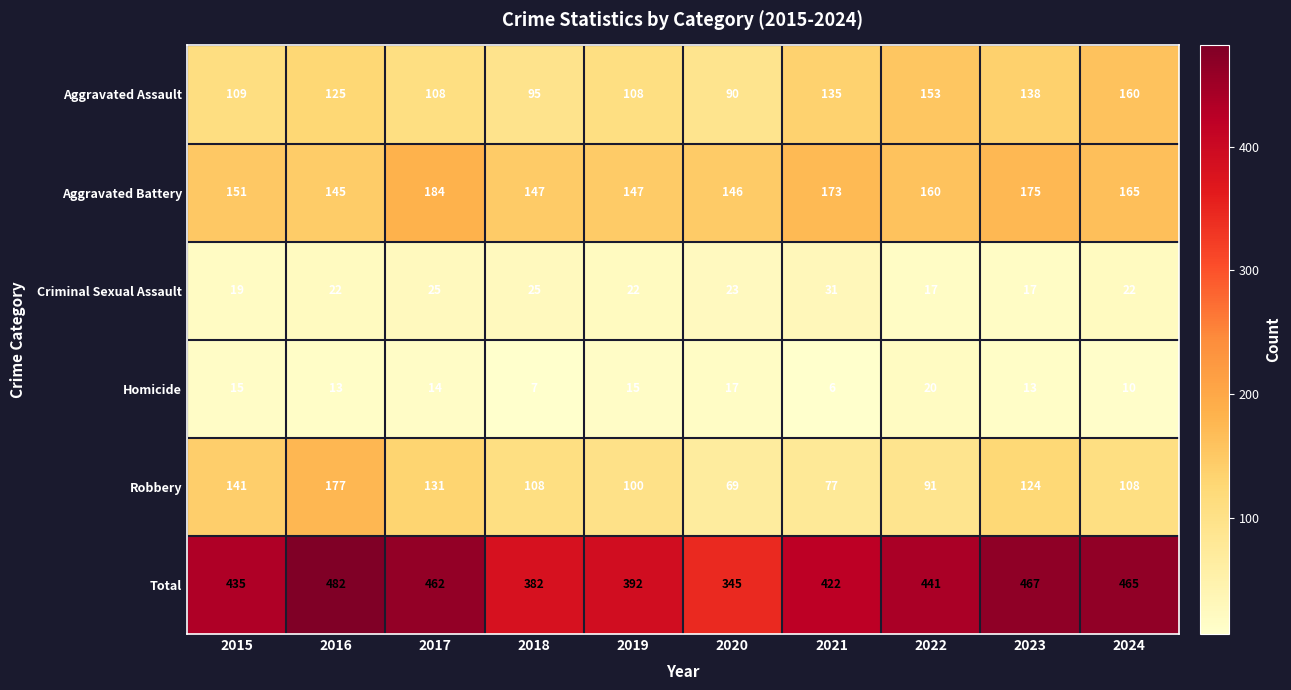

How many data points does each series have?

10